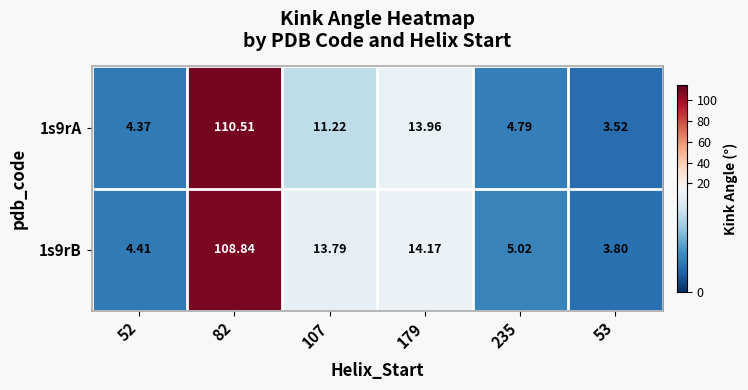

Is the value of 1s9rA at 235 greater than the value of 1s9rB at 82?

No